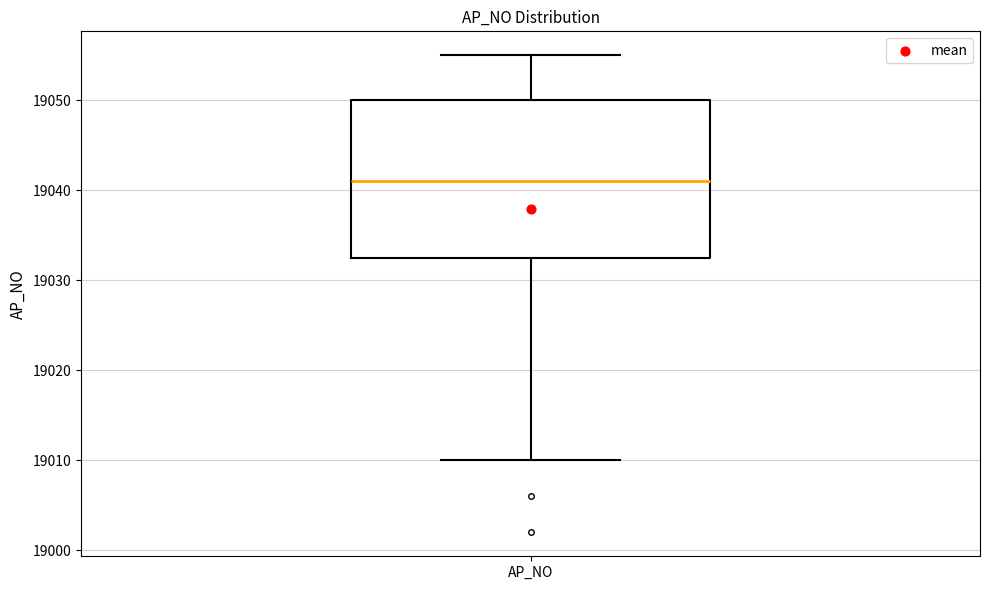

Read this box plot against the y-axis: the position of the median line, the range covered by the box, and the ends of both whiskers. The values are not printed on the chart, so give them approximately, as read against the axis.

median 19041, box 19033 to 19050, whiskers 19010 to 19055